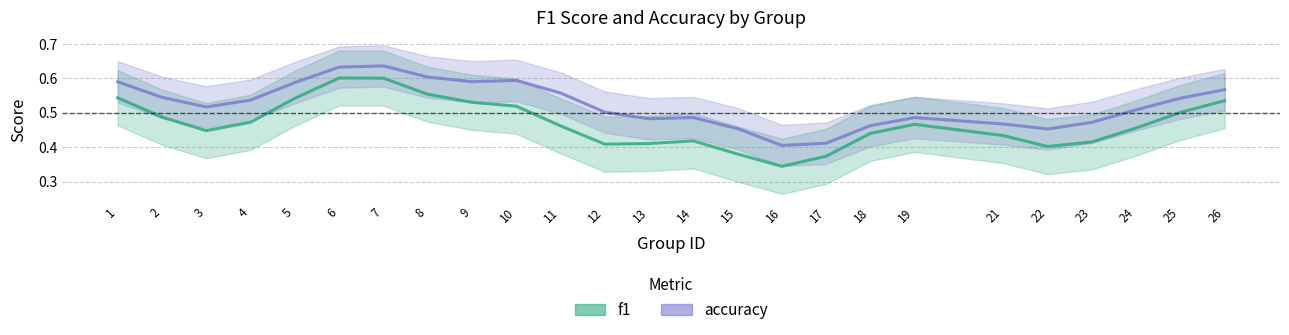

Reading left to right, transcribe all the data shown in this chart.

f1: 0.5	0.5	0.4	0.5	0.5	0.6	0.6	0.6	0.5	0.5	0.5	0.4	0.4	0.4	0.4	0.3	0.4	0.4	0.5	0.4	0.4	0.4	0.5	0.5	0.5
accuracy: 0.6	0.5	0.5	0.5	0.6	0.6	0.6	0.6	0.6	0.6	0.6	0.5	0.5	0.5	0.5	0.4	0.4	0.5	0.5	0.5	0.5	0.5	0.5	0.5	0.6